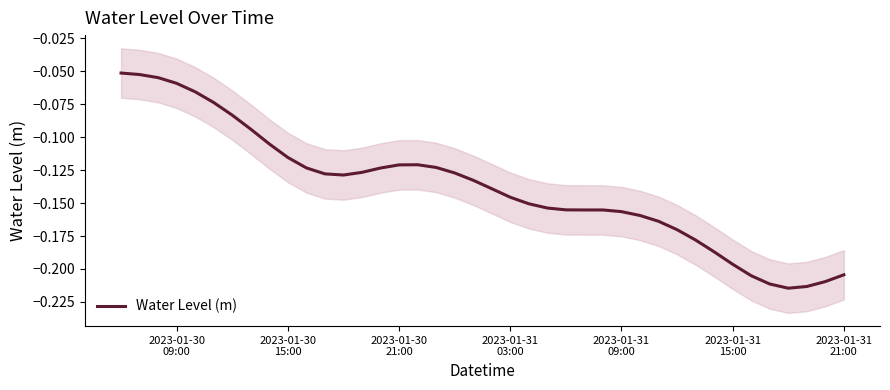

The value at 2023-01-31 09:00 is -0.0. True or false?

False